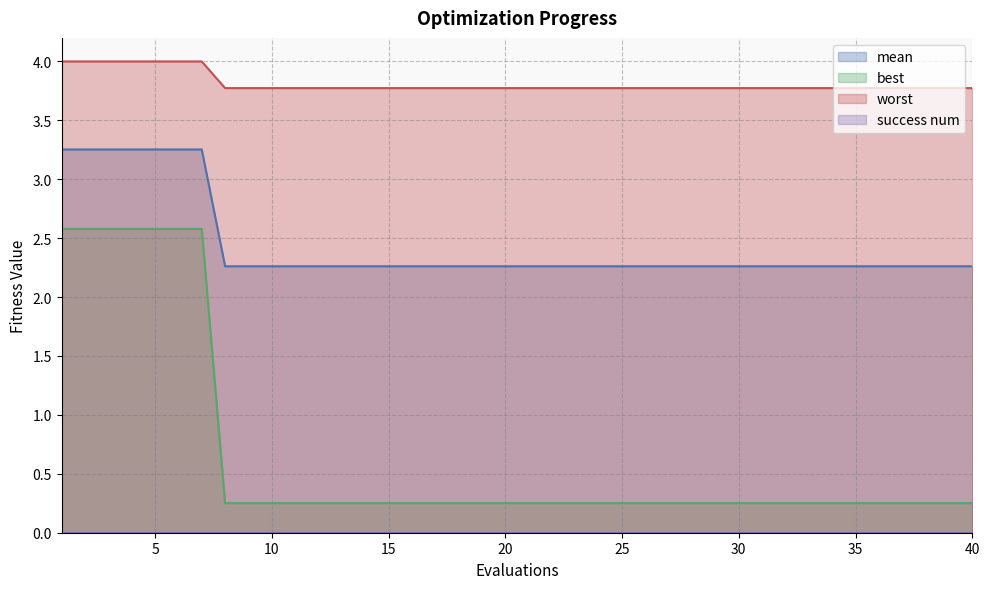

What is the spread (max minus min) of values at 25?

3.8